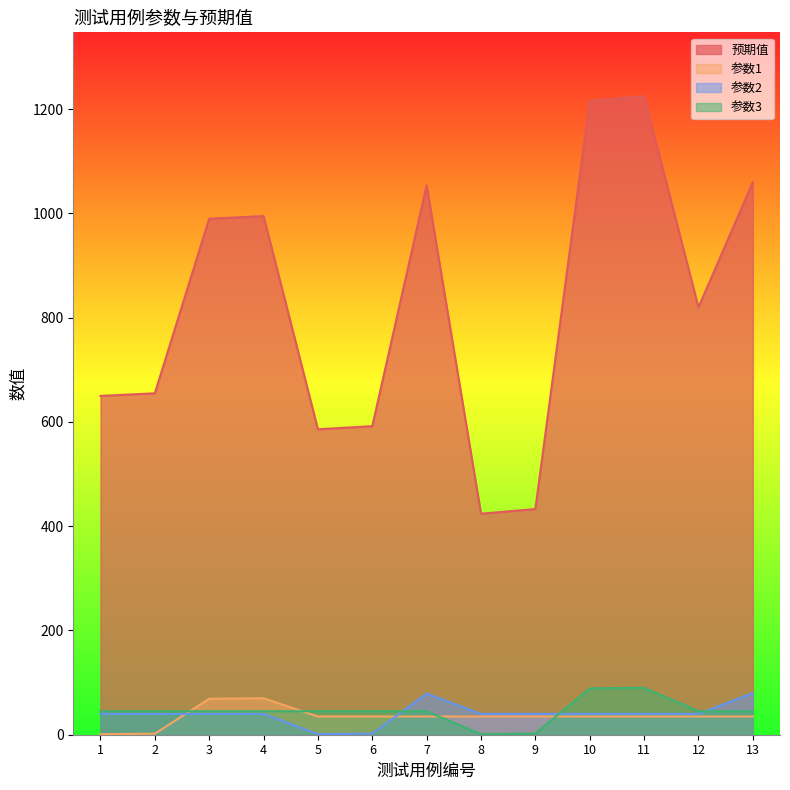

At which category does 参数2 reach its first local valley?

5